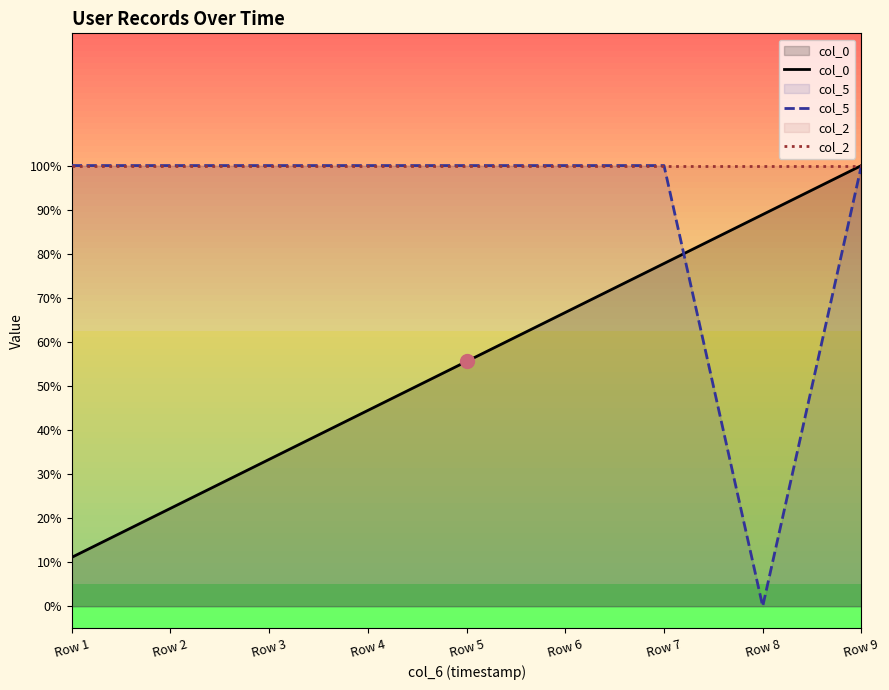

The col_5 series shows 100.0 at Row 3. True or false?

True